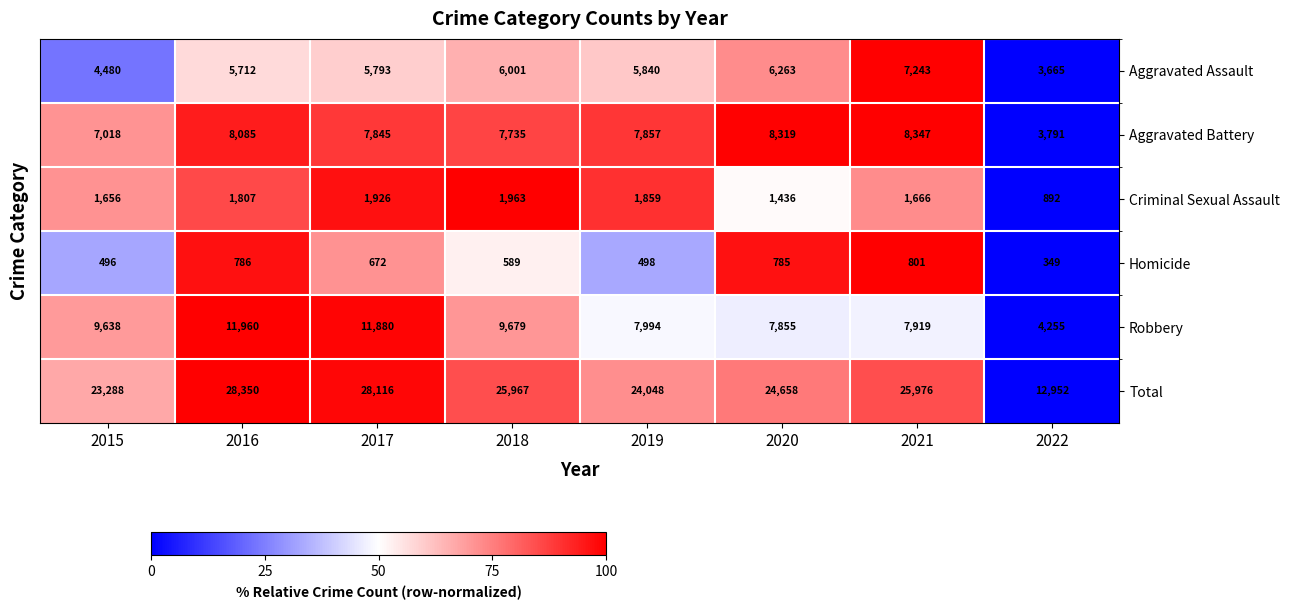

Count the number of categories in the chart.

8